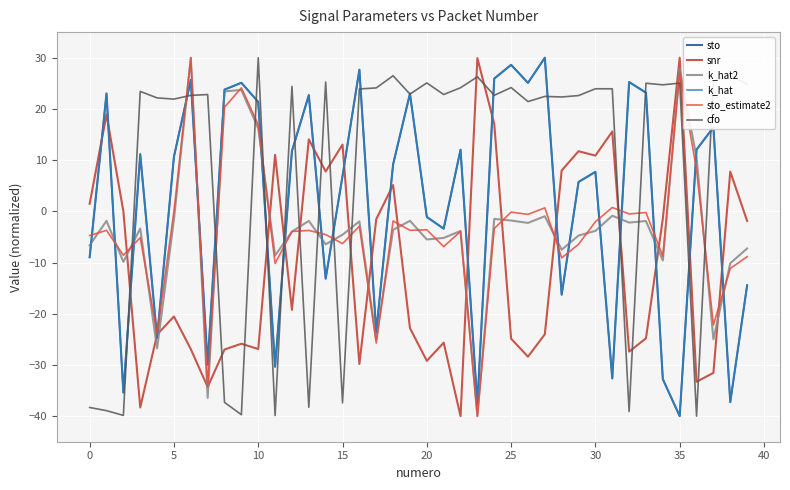

True or false: sto_estimate2 and sto intersect in this chart.

True